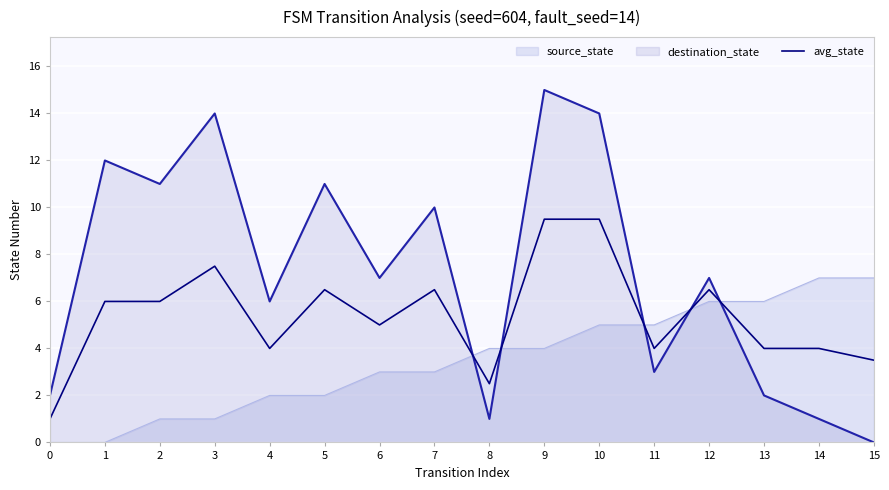

Where is the first local minimum?

4